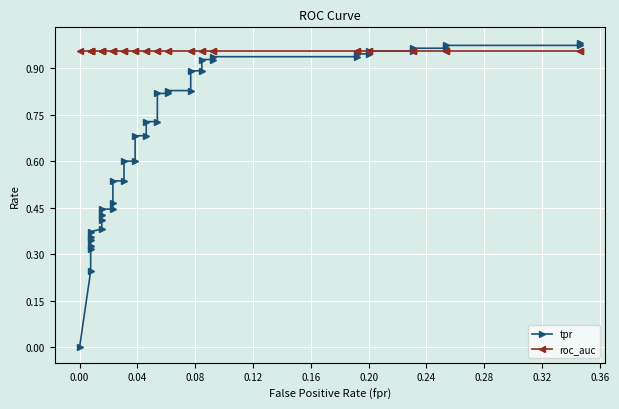

Reading left to right, transcribe all the data shown in this chart.

tpr: 0.0	0.2	0.3	0.3	0.3	0.4	0.4	0.4	0.4	0.4	0.4	0.4	0.5	0.5	0.5	0.6	0.6	0.7	0.7	0.7	0.7	0.8	0.8	0.8	0.8	0.9	0.9	0.9	0.9	0.9	0.9	0.9	0.9	1.0	1.0	1.0	1.0	1.0	1.0	1.0
roc_auc: 1.0	1.0	1.0	1.0	1.0	1.0	1.0	1.0	1.0	1.0	1.0	1.0	1.0	1.0	1.0	1.0	1.0	1.0	1.0	1.0	1.0	1.0	1.0	1.0	1.0	1.0	1.0	1.0	1.0	1.0	1.0	1.0	1.0	1.0	1.0	1.0	1.0	1.0	1.0	1.0